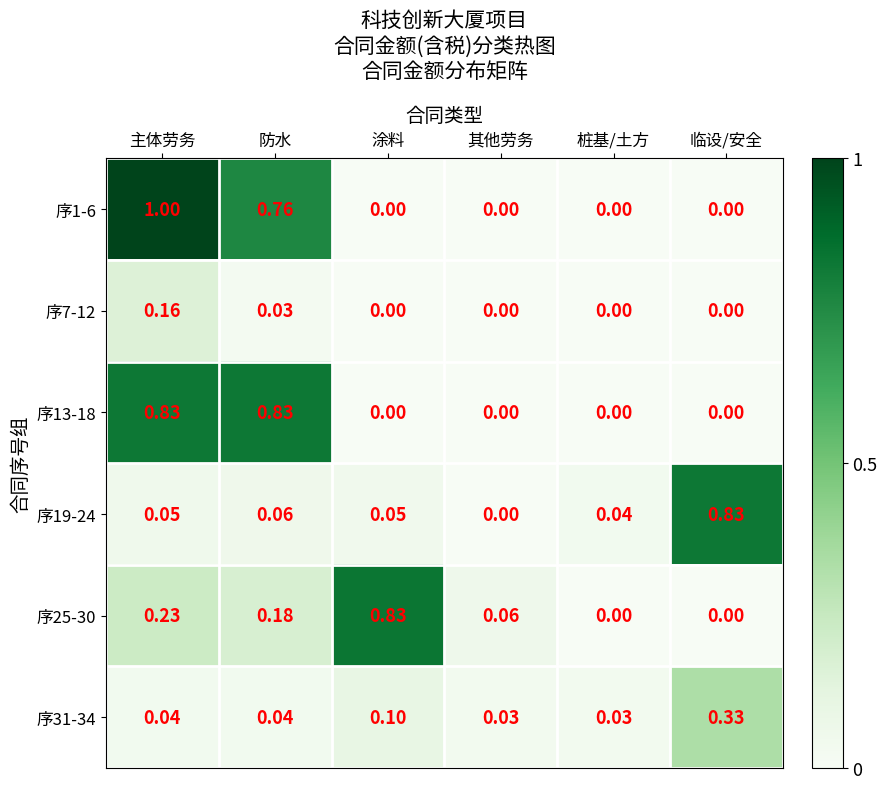

Is the value of 序31-34 at 其他劳务 greater than the value of 序13-18 at 临设/安全?

Yes